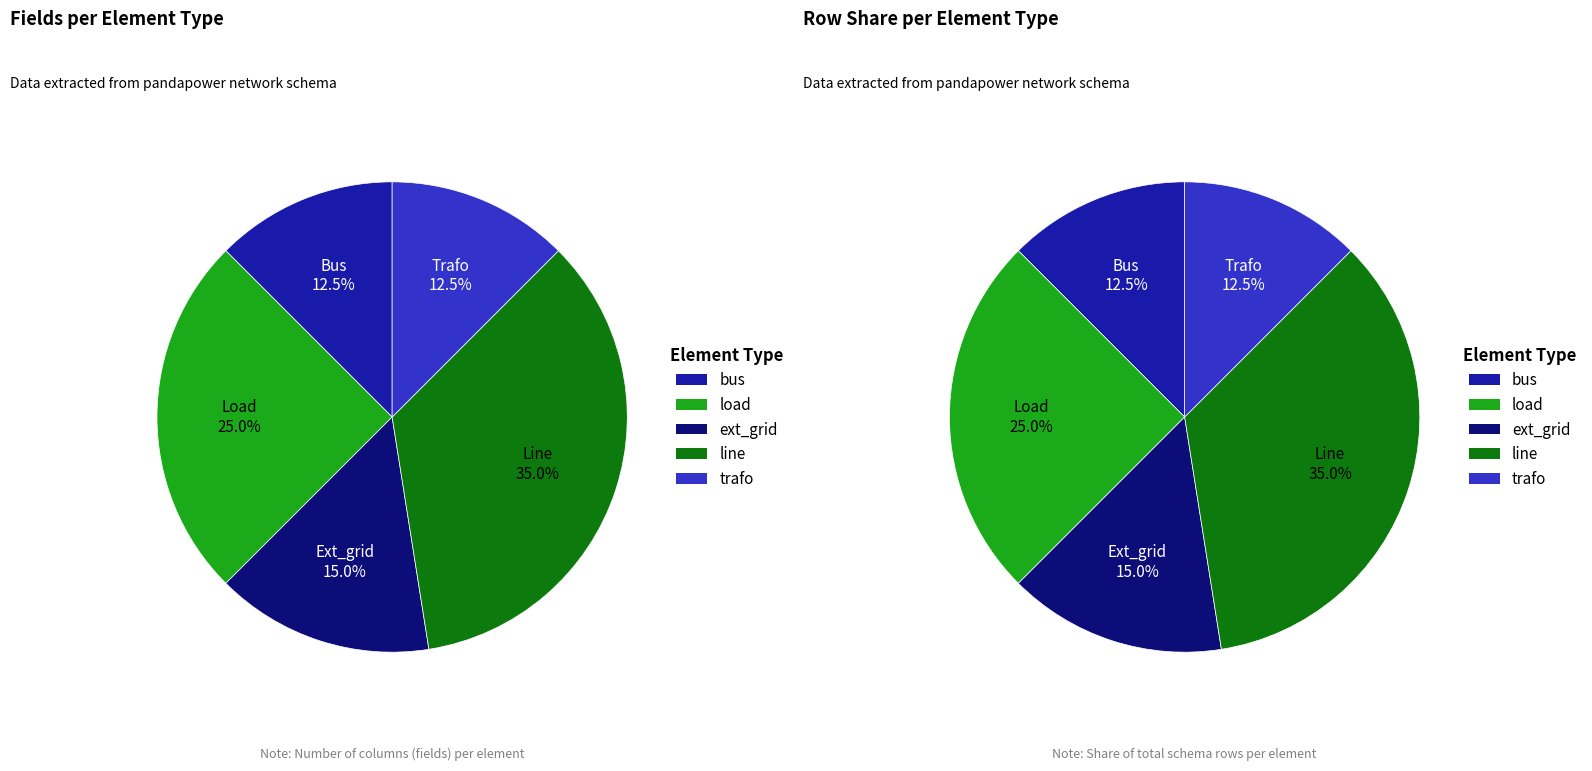

The load slice represents 25% of the pie. True or false?

True